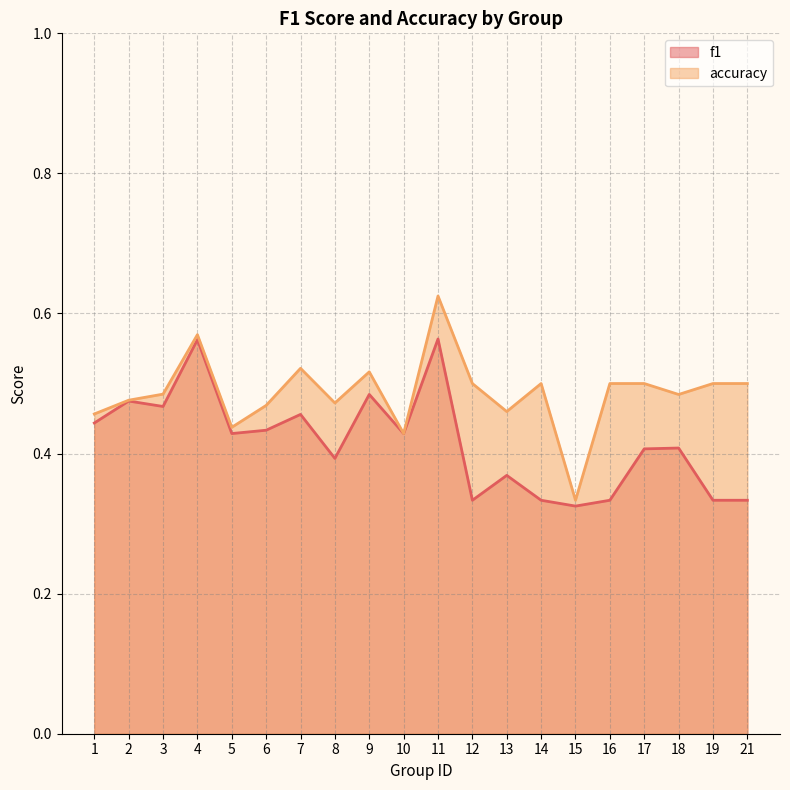

What value does the f1 series have at 13?

0.4